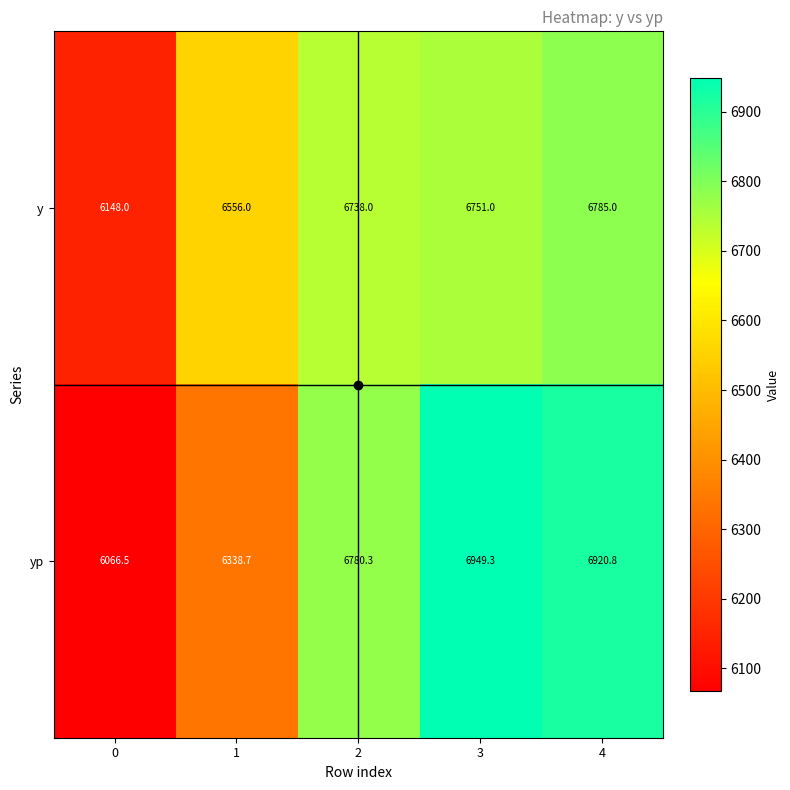

Which series changed the most between 3 and 4?

y